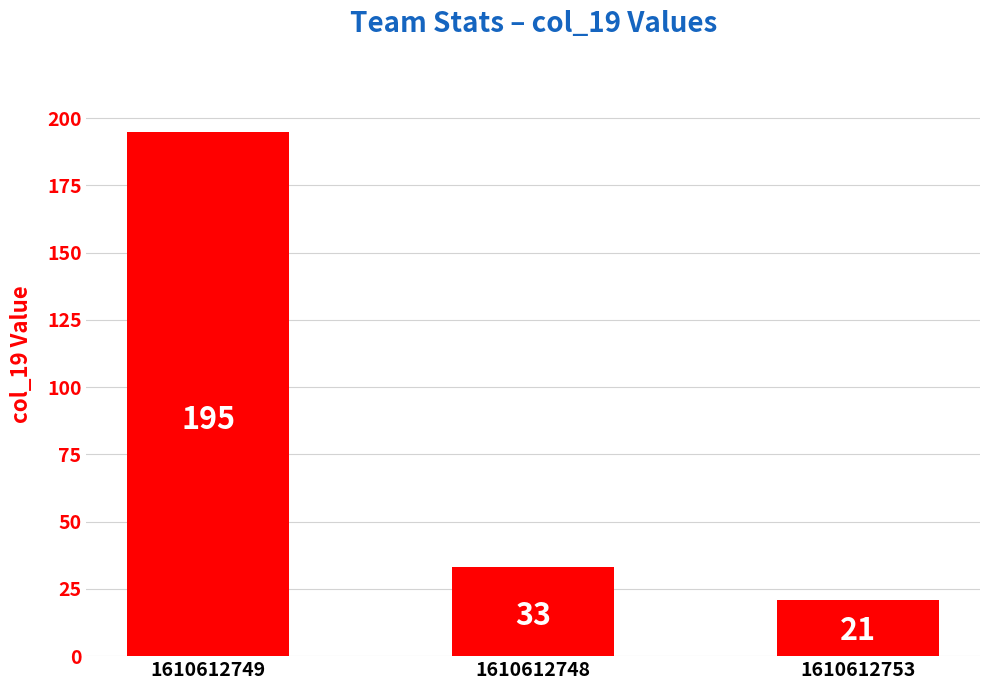

Count the number of data series in this chart.

1